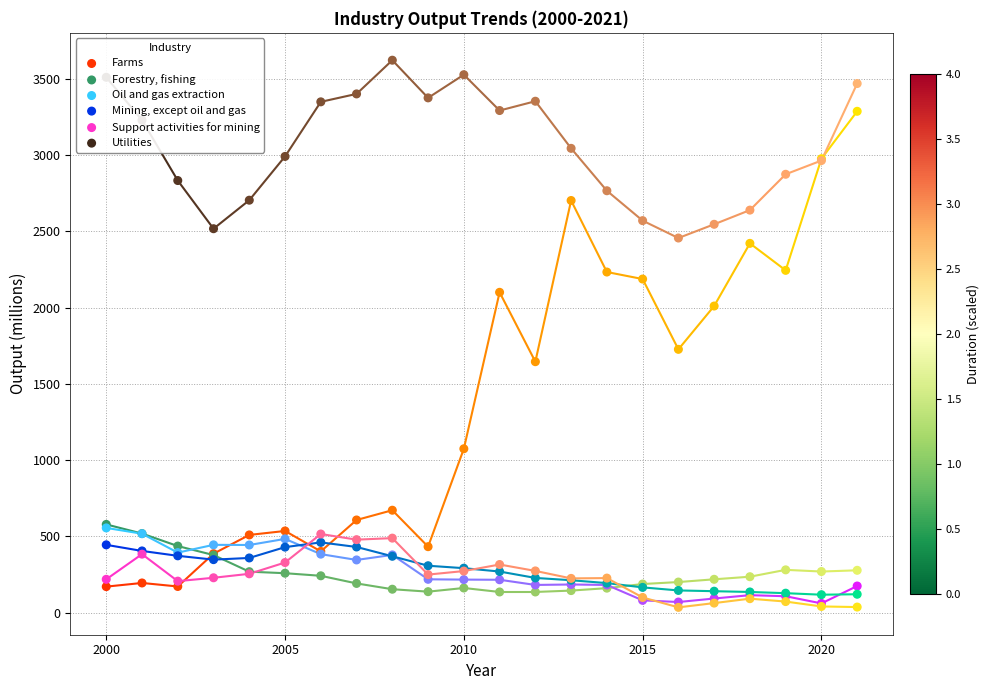

Which series reaches the maximum Y coordinate?

Utilities